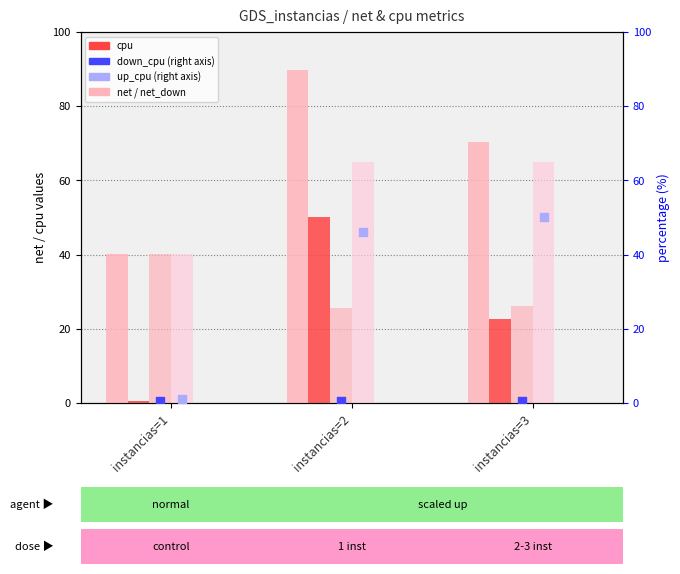

Which series has the largest total across all categories?

net